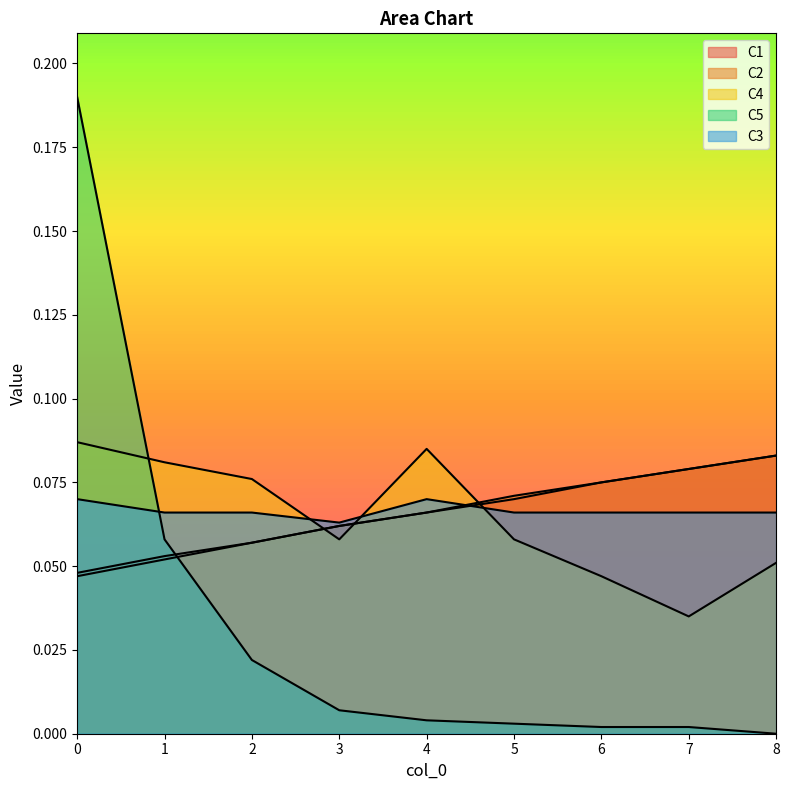

How many data points in C5 are above 0?

8